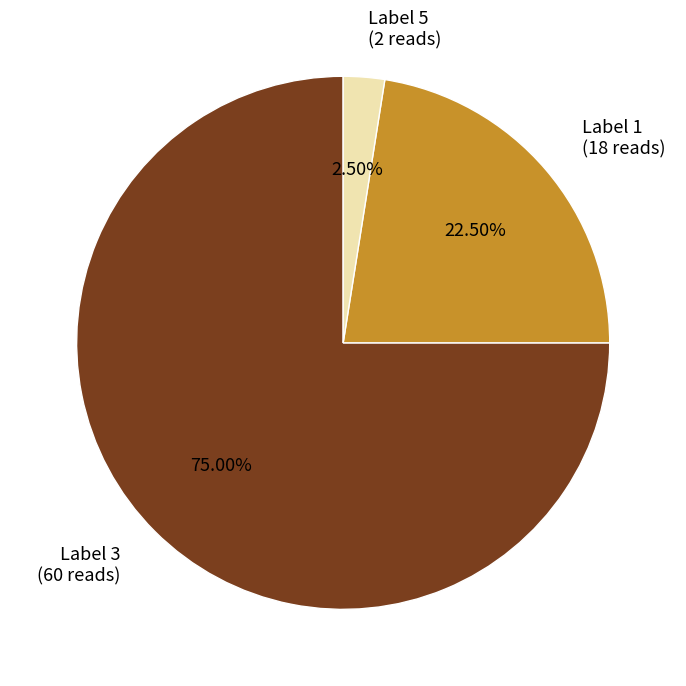

How many segments does this pie chart have?

3